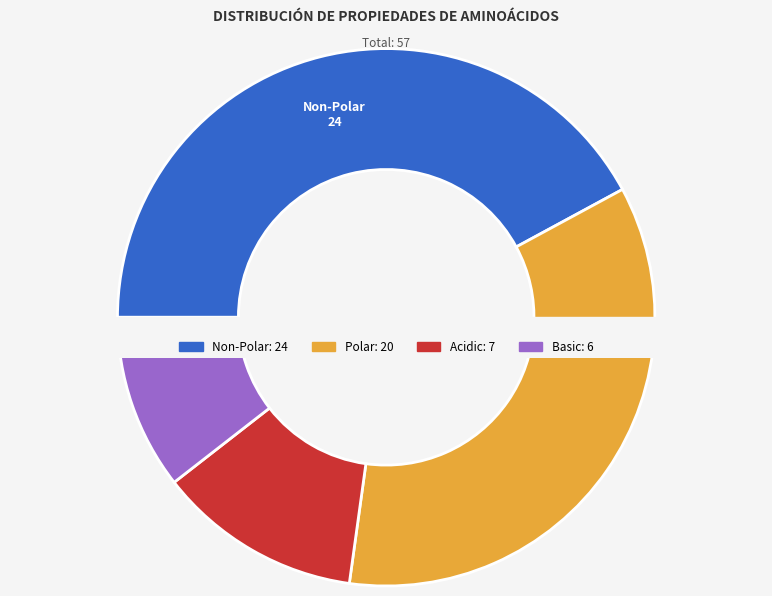

Does acidic account for over 50% of the chart?

No